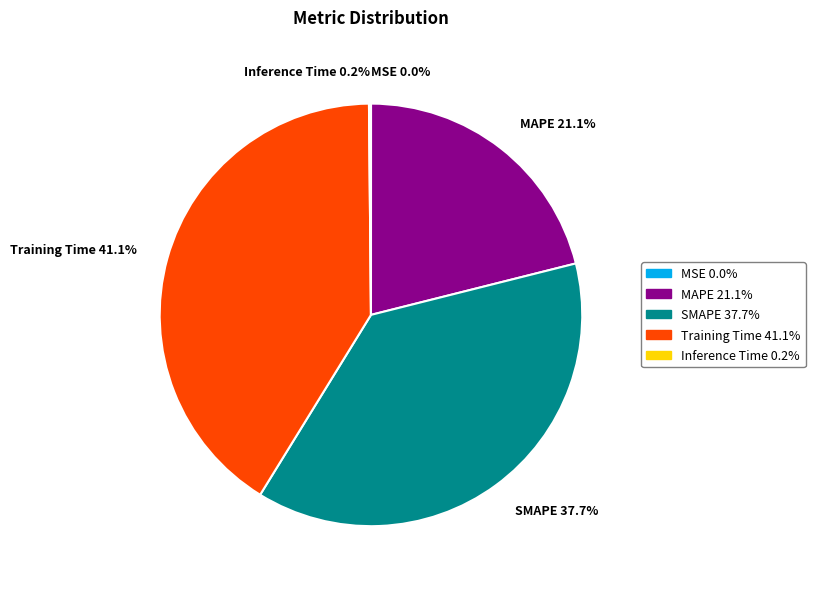

What percentage is NOT represented by SMAPE?

62.3%